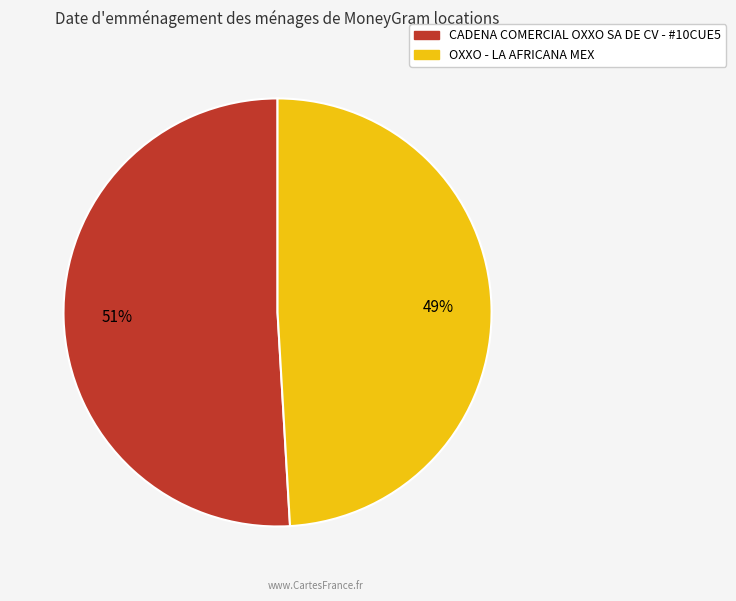

Rank the categories by value from lowest to highest.

OXXO - LA AFRICANA MEX, CADENA COMERCIAL OXXO SA DE CV - #10CUE5